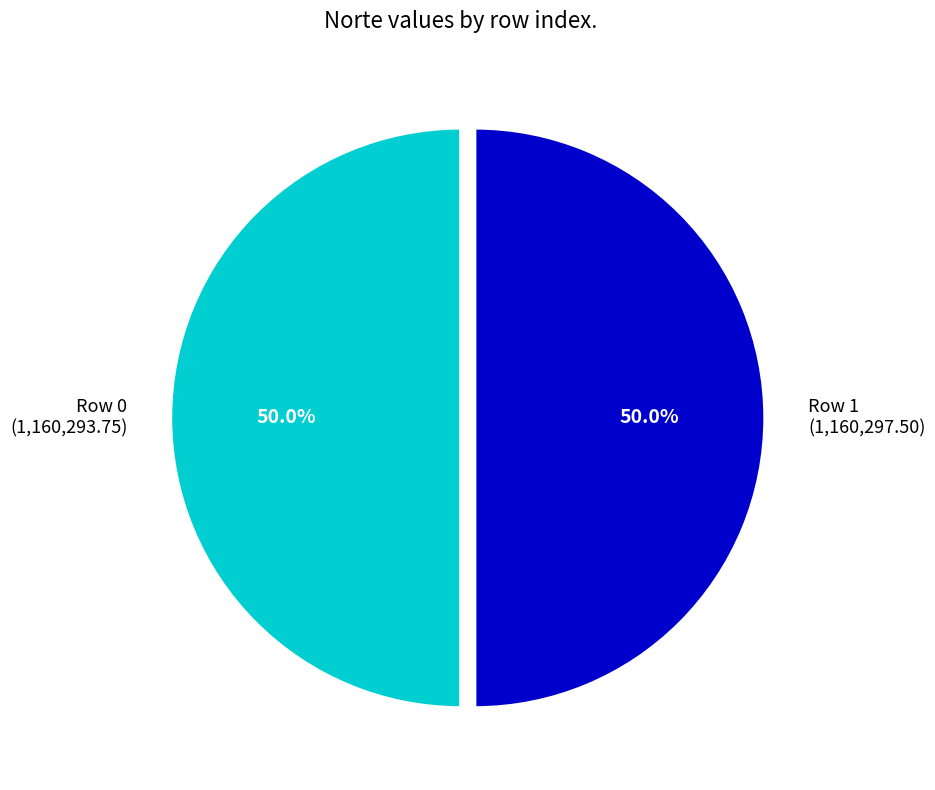

Combined, do Row 0 (1,160,293.75) and Row 1 (1,160,297.50) account for over 50%?

Yes